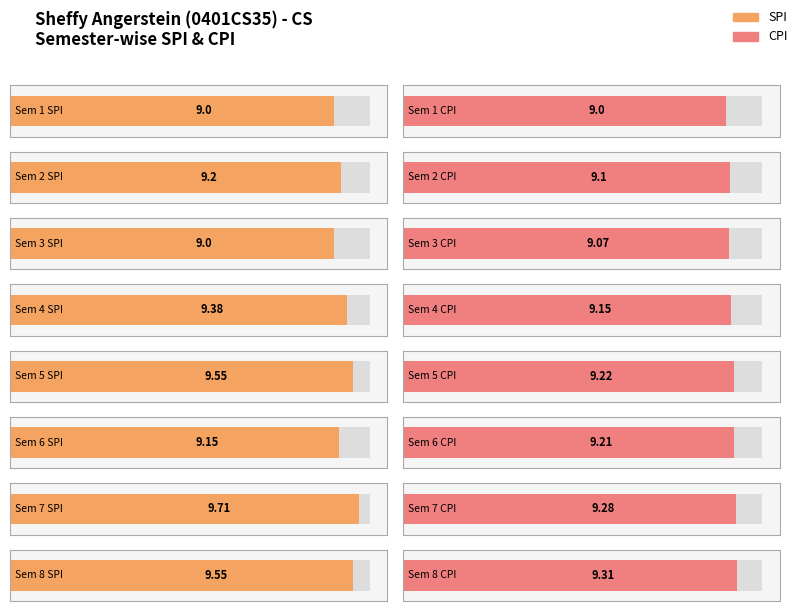

How many bars are there in each group?

2